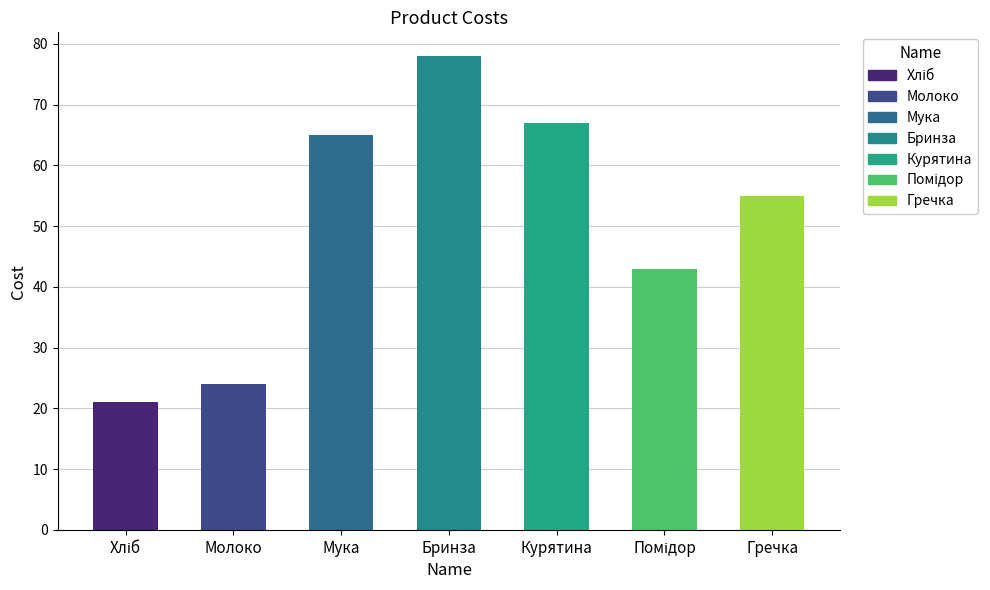

Approximately how many times larger is the value at Молоко compared to Гречка?

0.4